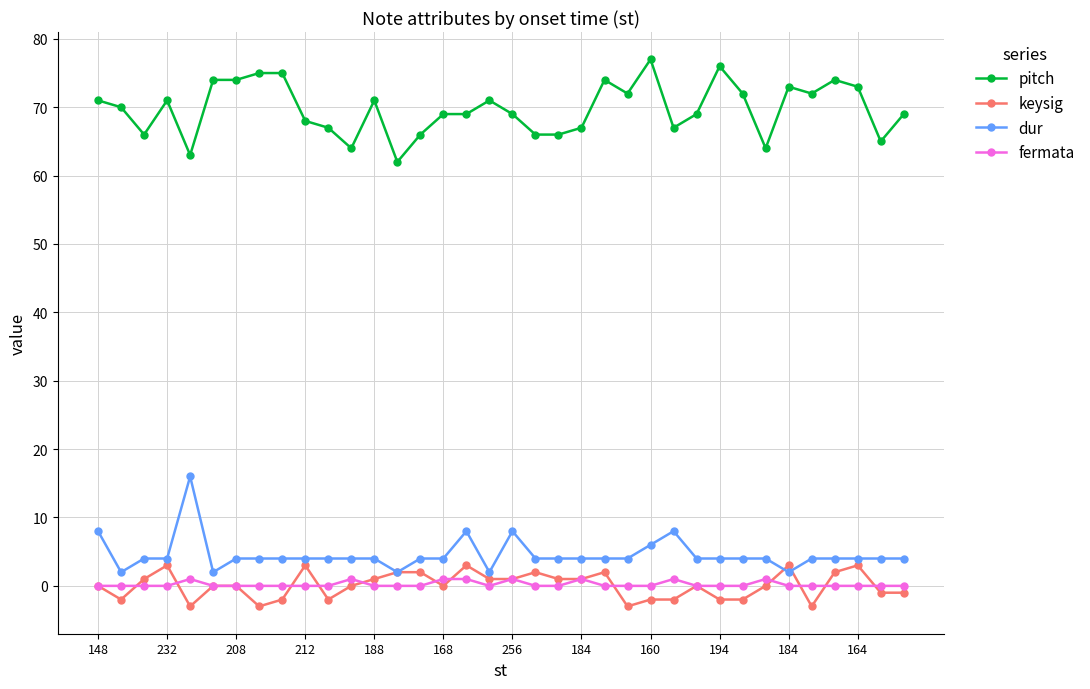

True or false: keysig has more than 2 interior local peaks.

True